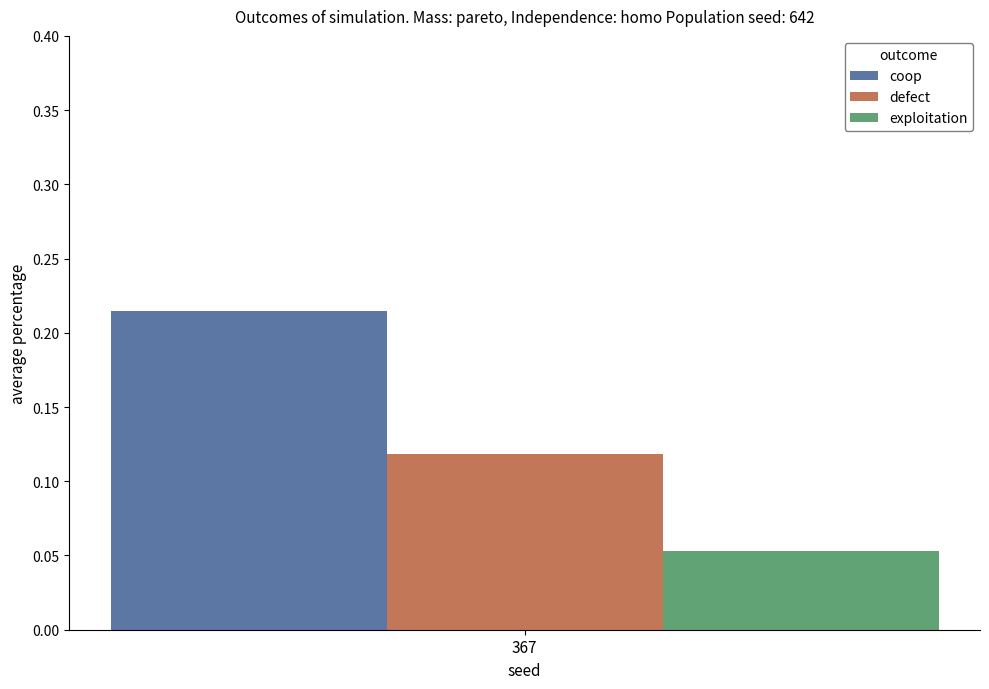

Which series has the widest spread of values?

coop